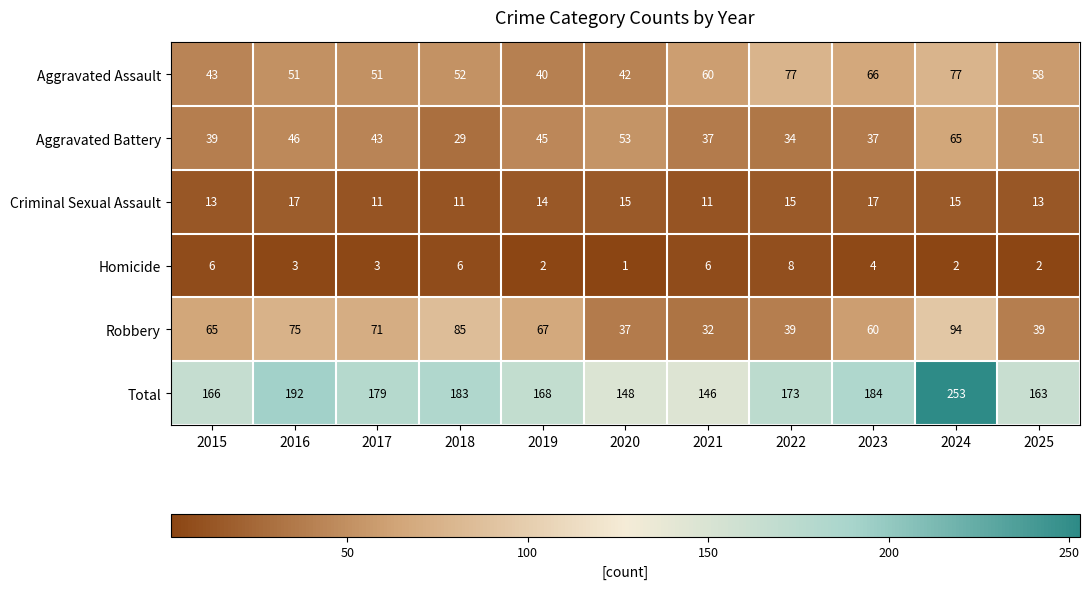

The Homicide series shows 3 at 2016. True or false?

True